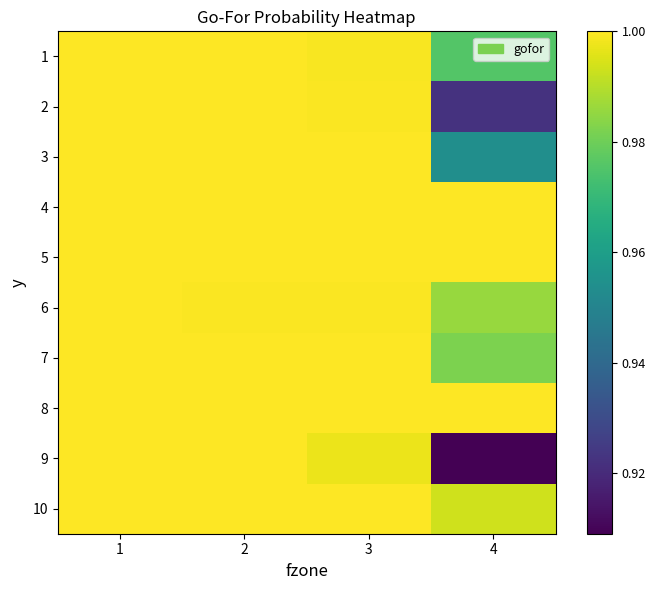

What is the smallest value displayed?

0.9